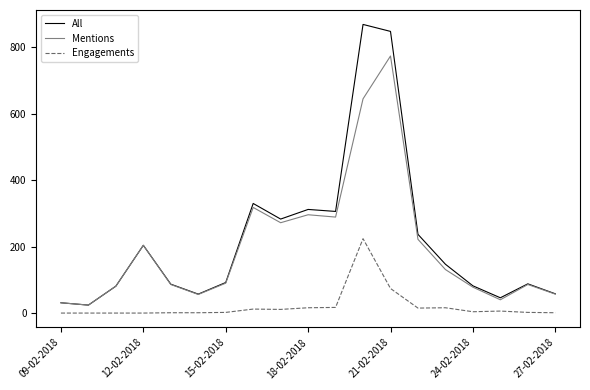

Which series has the largest range (max minus min)?

All